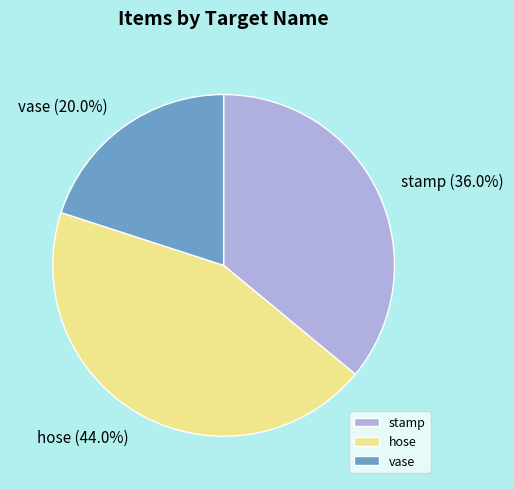

Is there any slice that represents more than half of the pie?

No